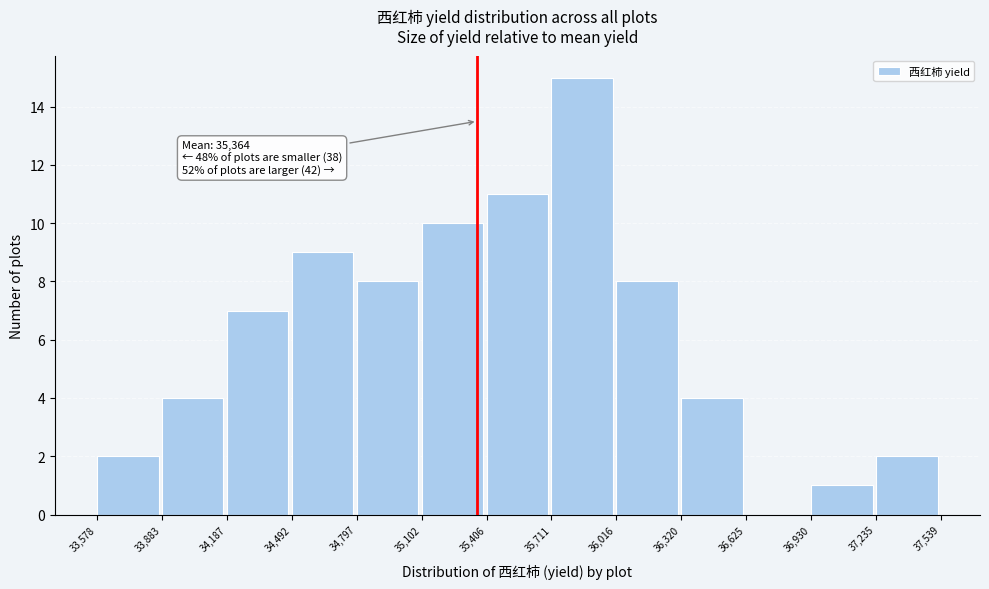

Which range on the x-axis has the tallest bar?

35,711 to 36,016